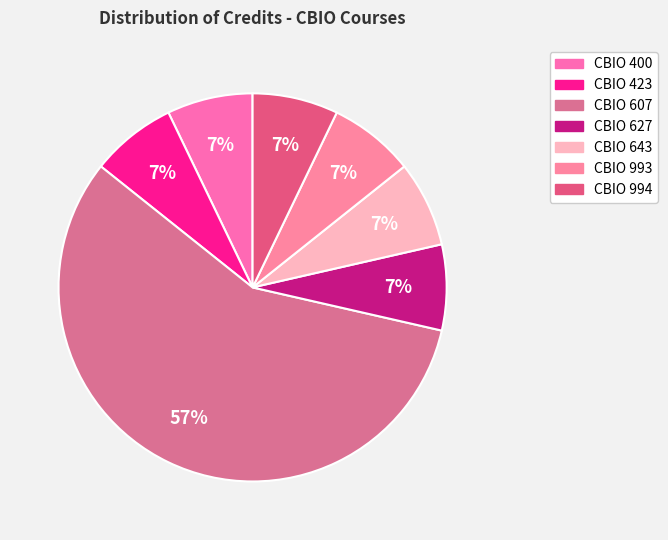

Is it true that CBIO 400 is 1% of the pie?

False